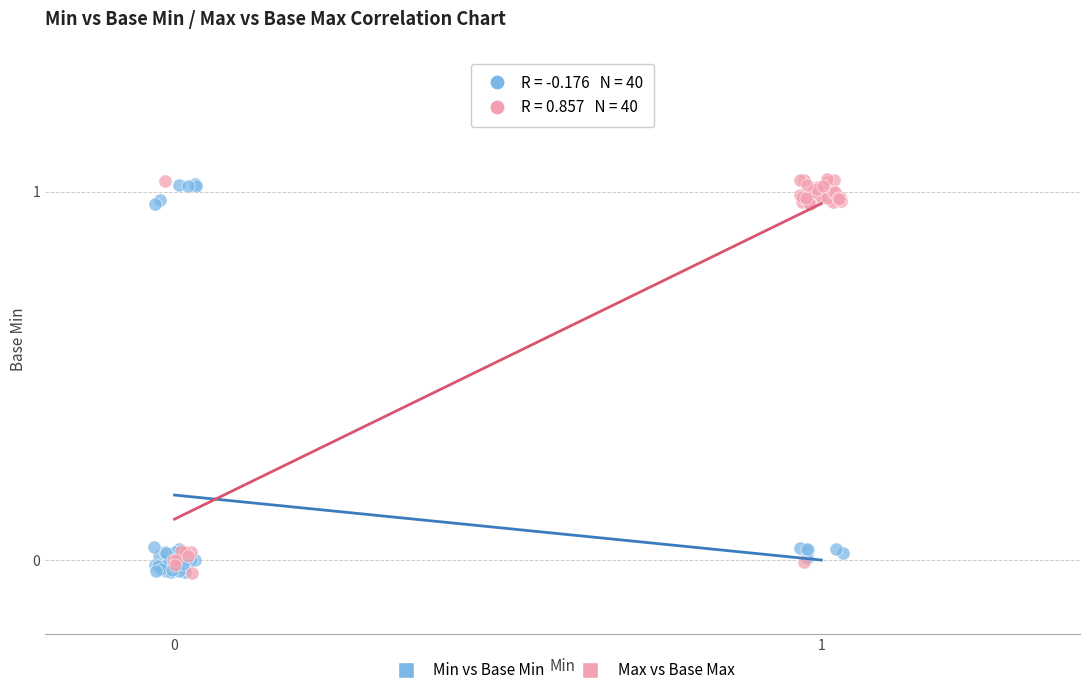

What are all the series names shown in the legend?

Min vs Base Min, Max vs Base Max